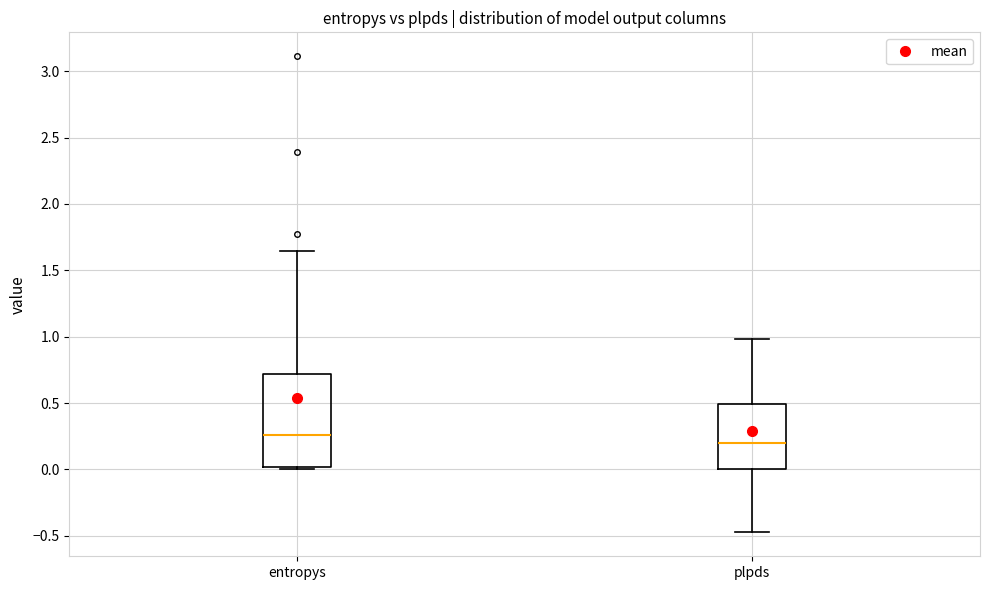

Comparing the boxes themselves (not the whiskers), which one is the tallest?

entropys